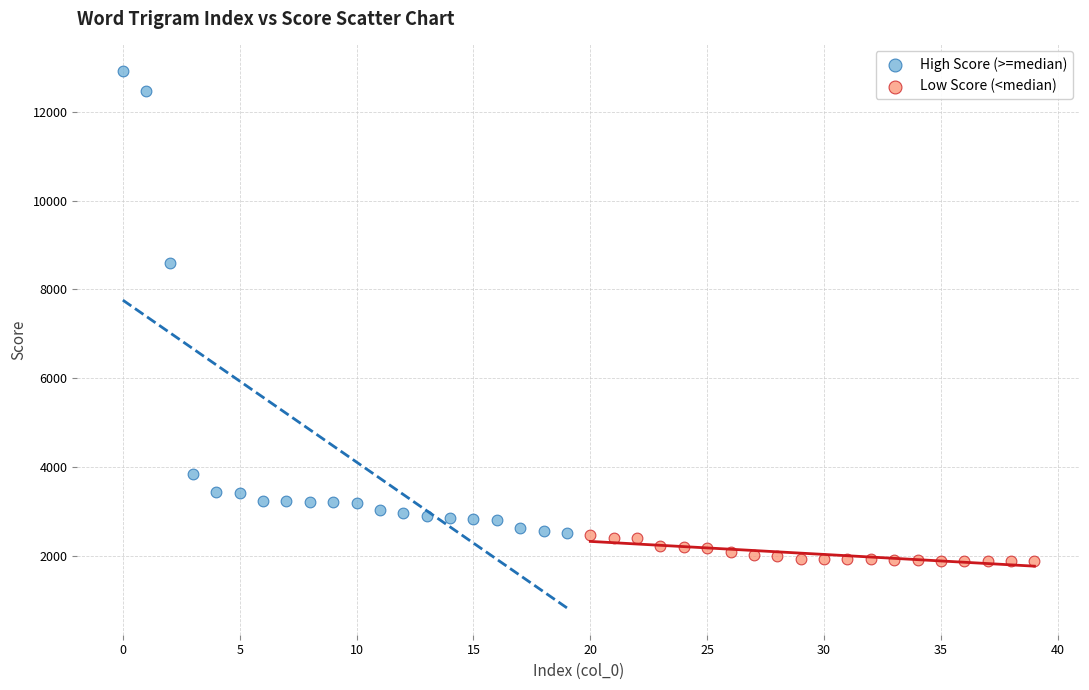

Which series has the largest Y range (max minus min)?

High Score (>=median)